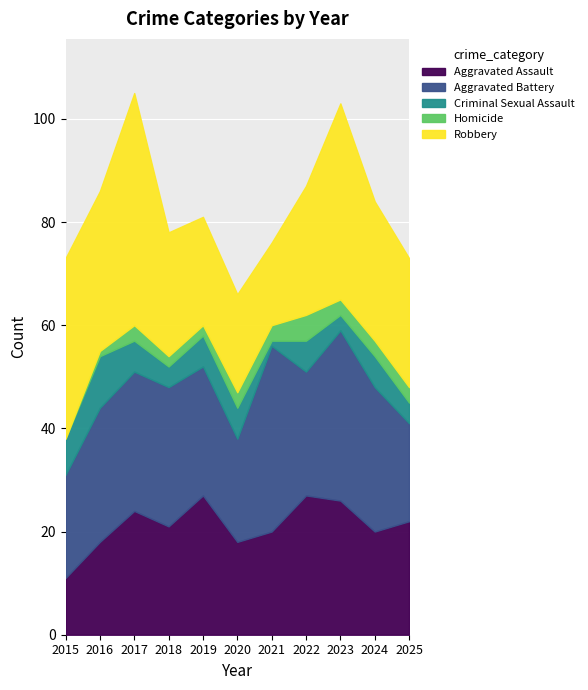

Which series has the largest total across all categories?

Robbery